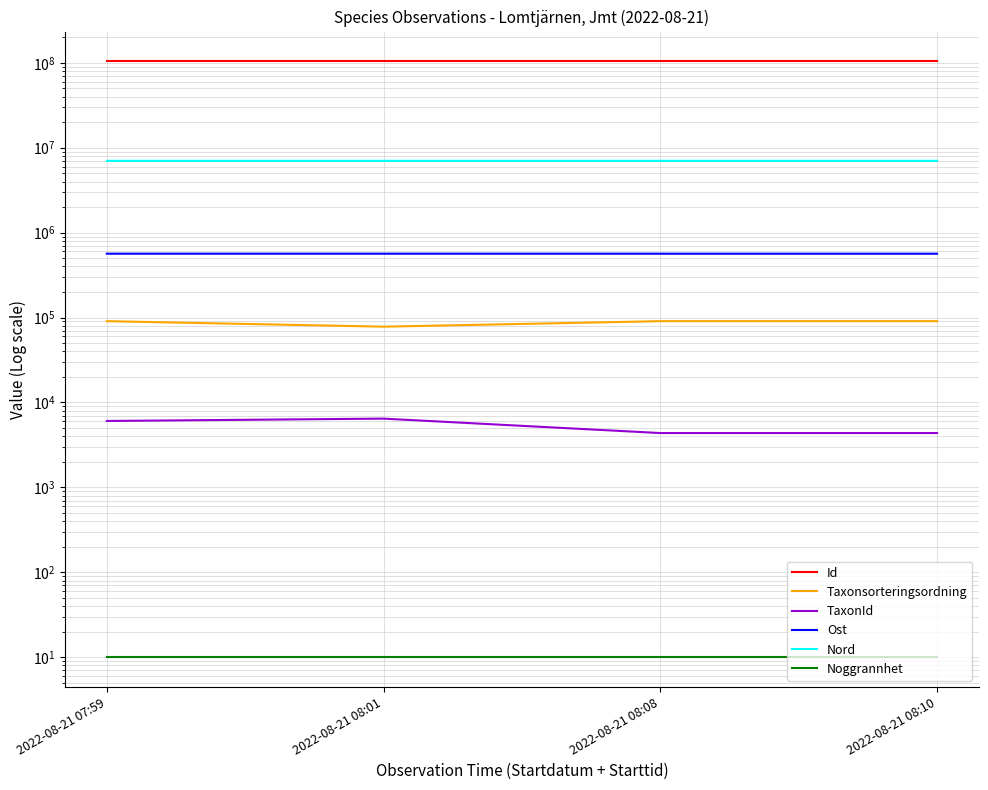

How many data points does each series have?

4